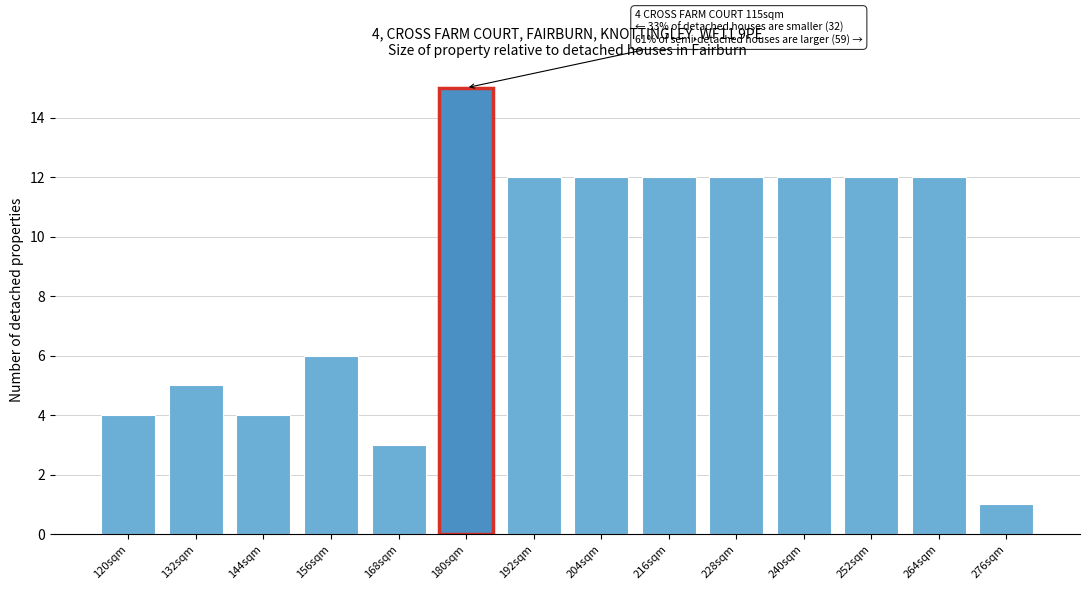

Reading left to right, transcribe all the data shown in this chart.

4	5	4	6	3	15	12	12	12	12	12	12	12	1